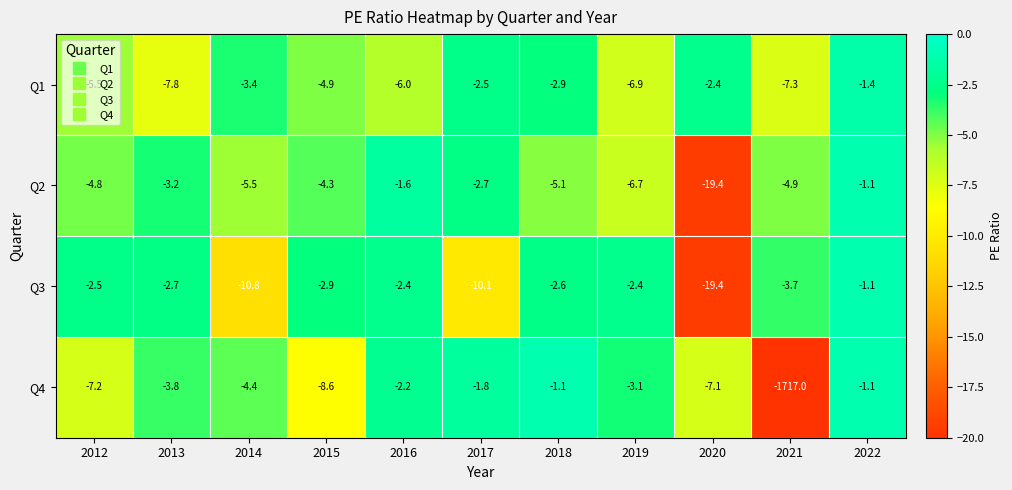

What is the average value of the Q1 series?

-4.6